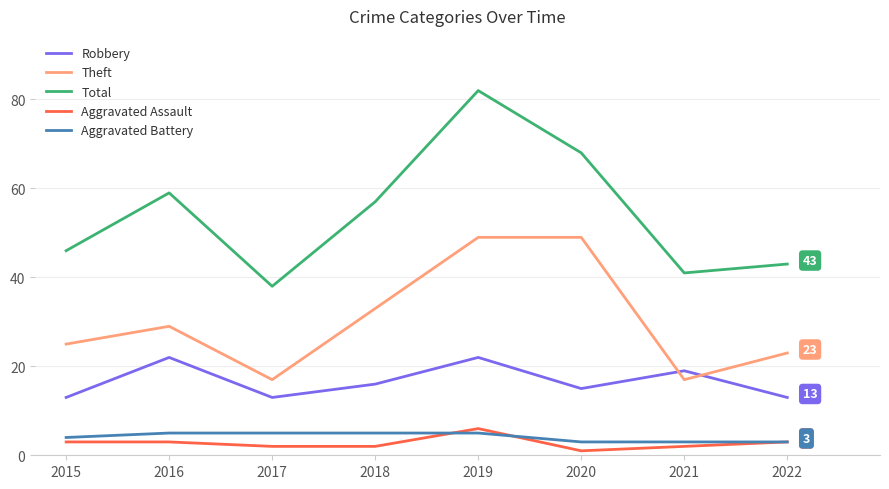

How many values in the Theft series are below 29?

4